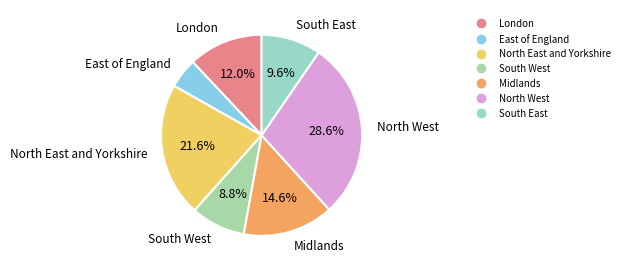

Which slice is the smallest?

East of England